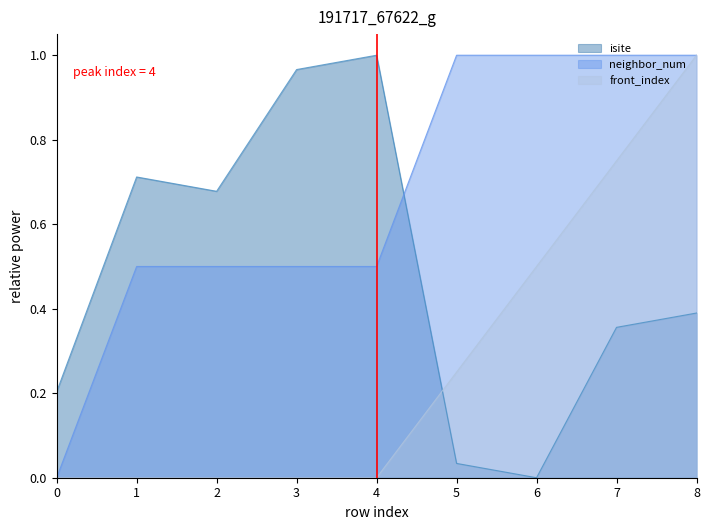

What is the difference between the maximum and minimum values in the front_index series?

1.0